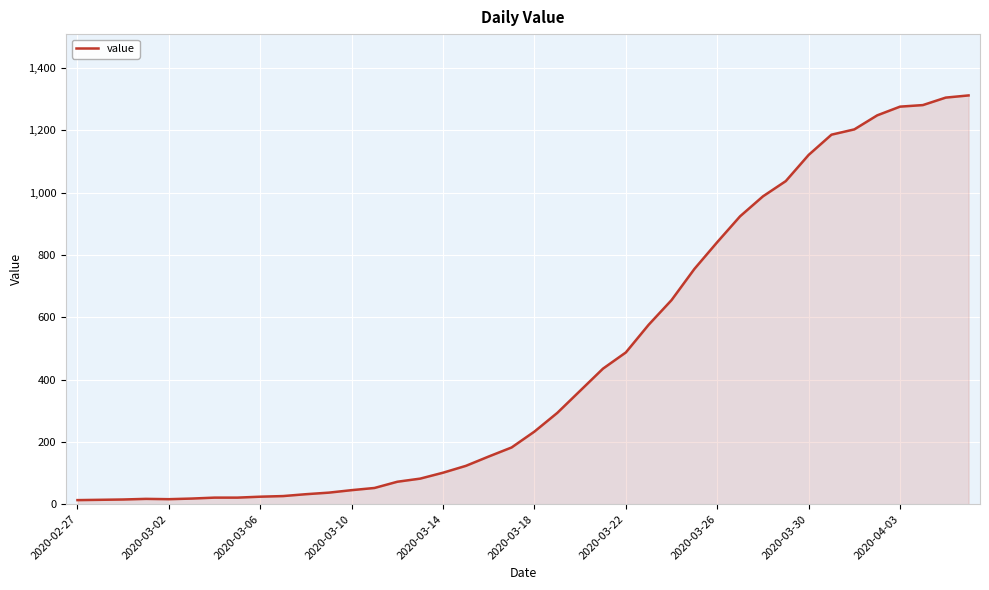

How many series are shown in this chart?

1